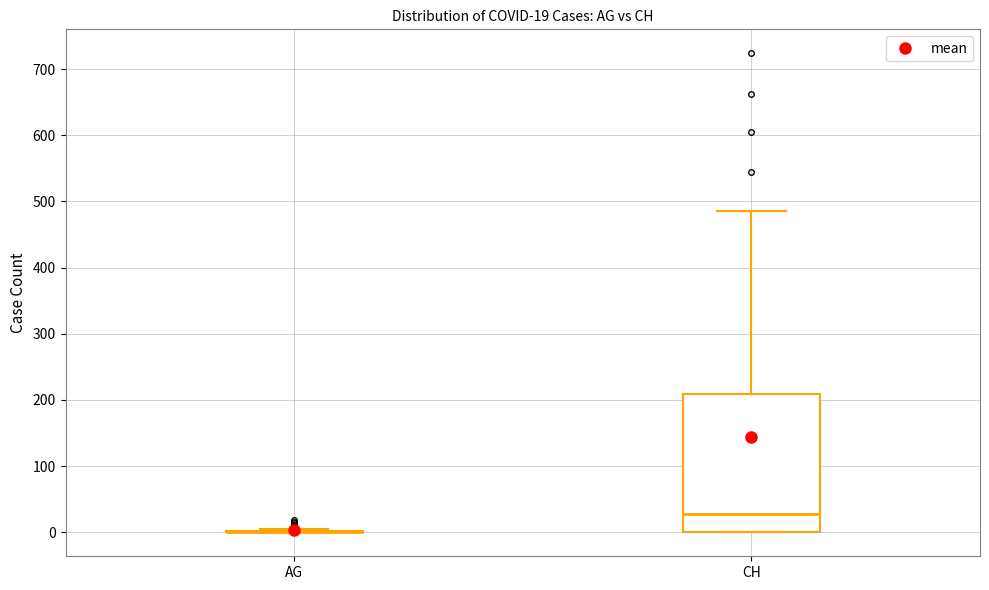

Comparing the boxes themselves (not the whiskers), which one is the tallest?

CH